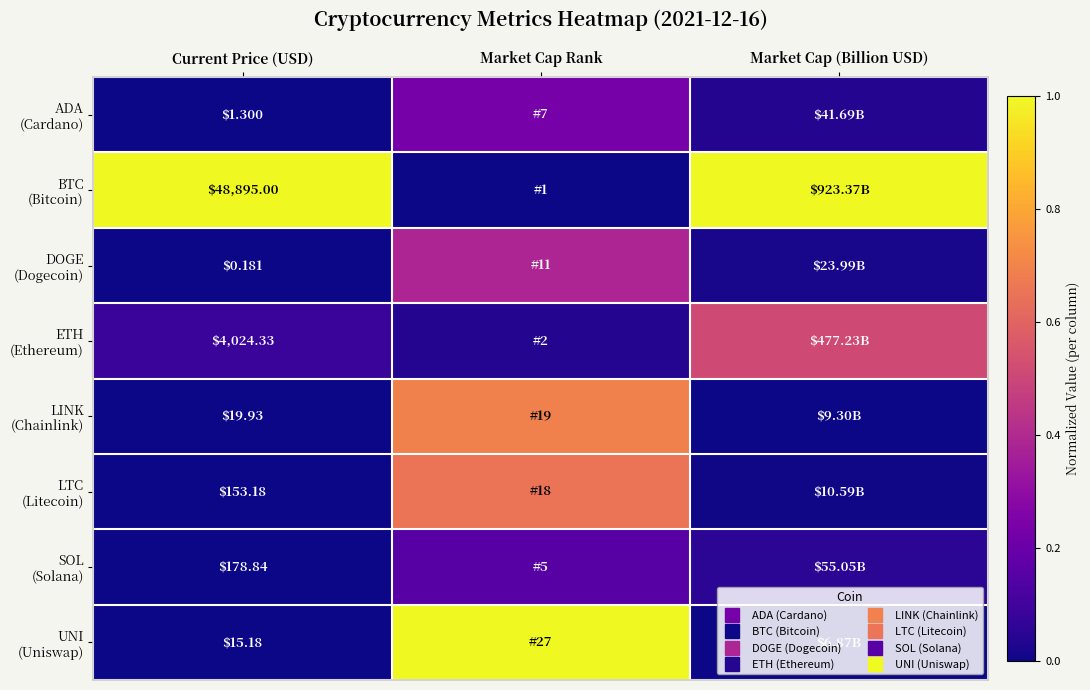

Which series has the largest total across all categories?

BTC (Bitcoin)